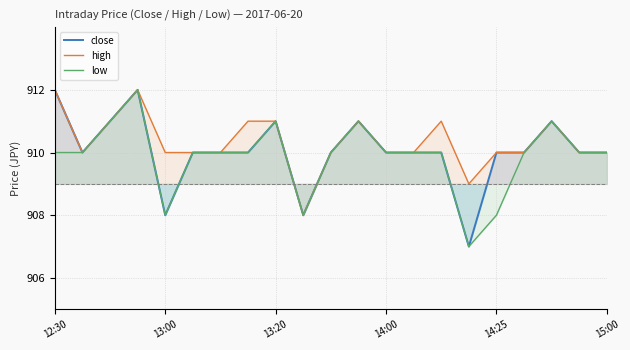

What is the maximum value shown in the chart?

912